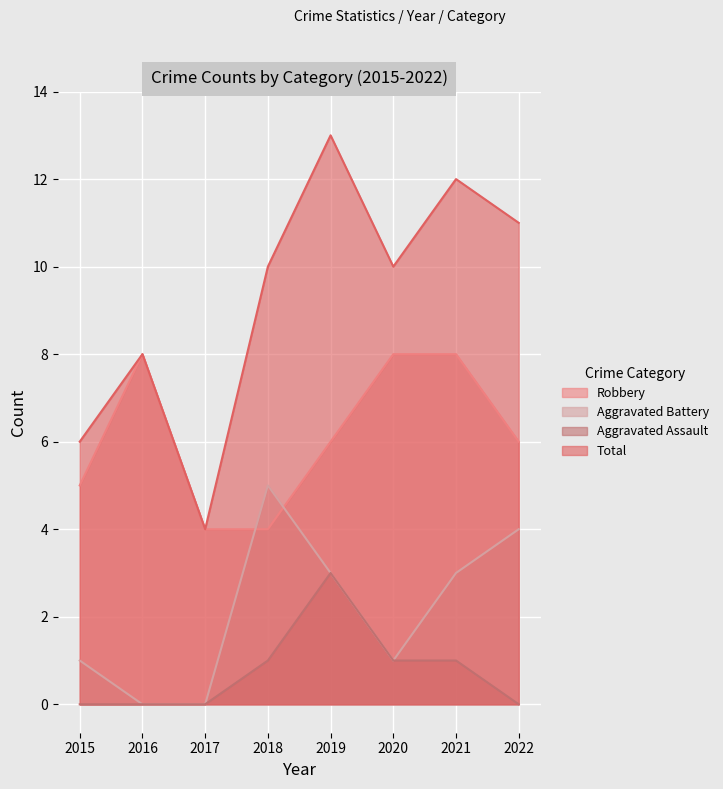

Rank the categories by Aggravated Battery value from highest to lowest.

2018, 2022, 2019, 2021, 2015, 2020, 2016, 2017